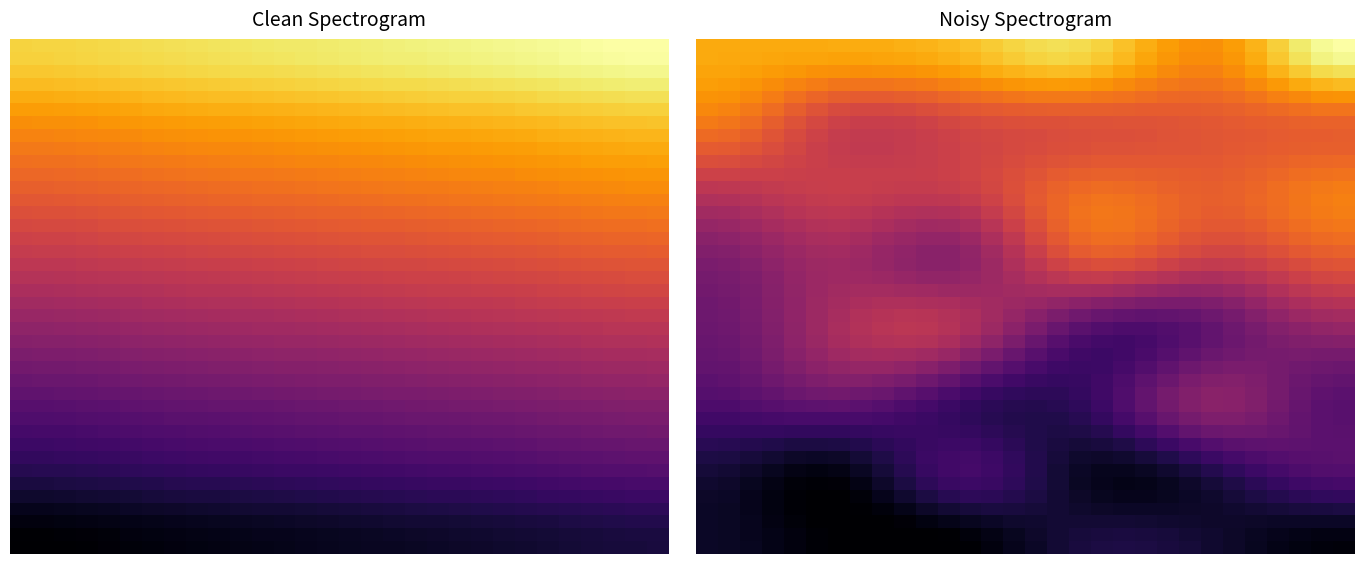

At which category is the sum across all series the highest?

29